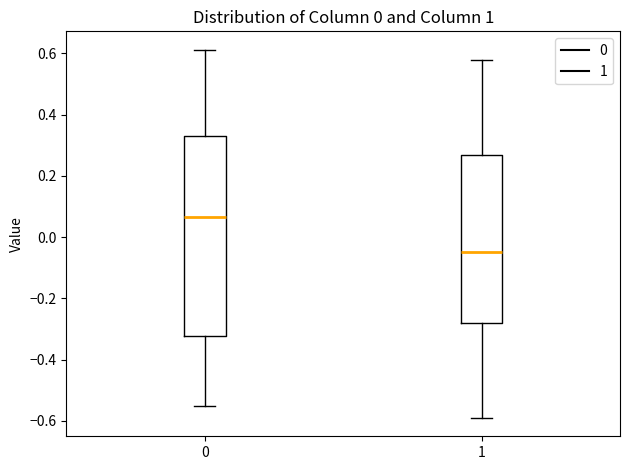

Reading left to right, read every box against the y-axis: the position of its median line, the range the box covers, and the ends of its whiskers. The values are not printed on the chart, so give them approximately, as read against the axis.

0: median 0.06, box -0.32 to 0.34, whiskers -0.56 to 0.62
1: median -0.04, box -0.28 to 0.26, whiskers -0.60 to 0.58